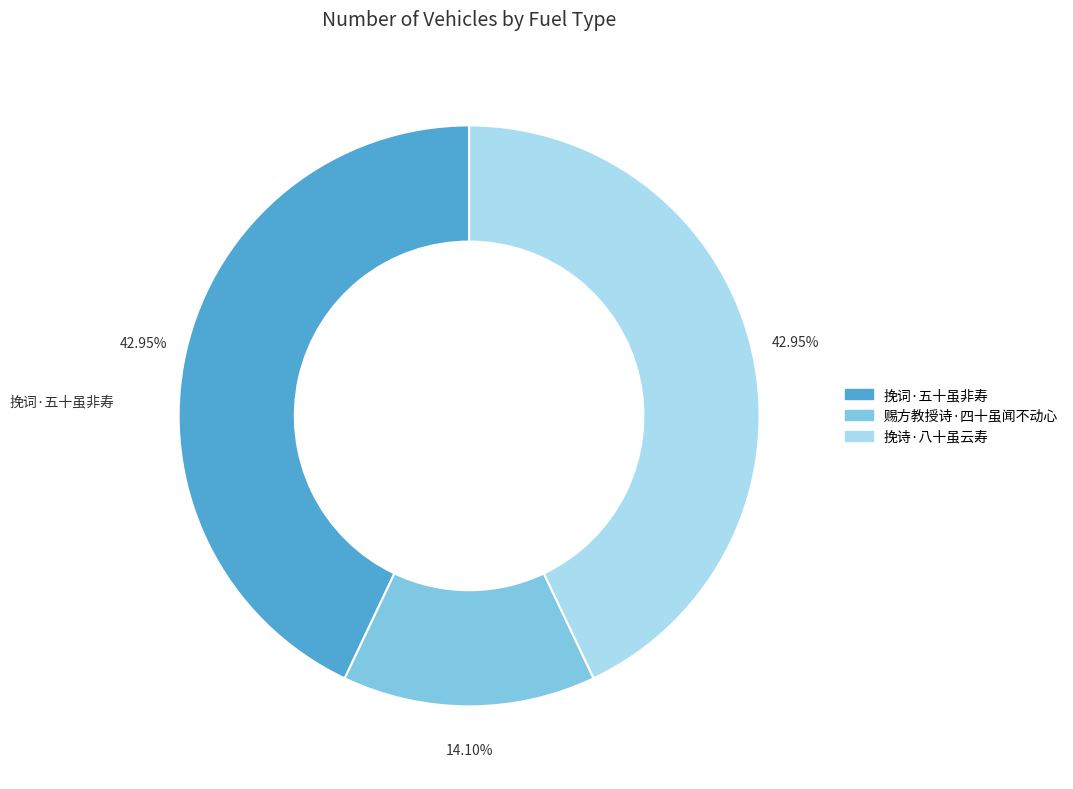

What percentage do 挽诗·八十虽云寿 and 挽词·五十虽非寿 together represent?

85.9%